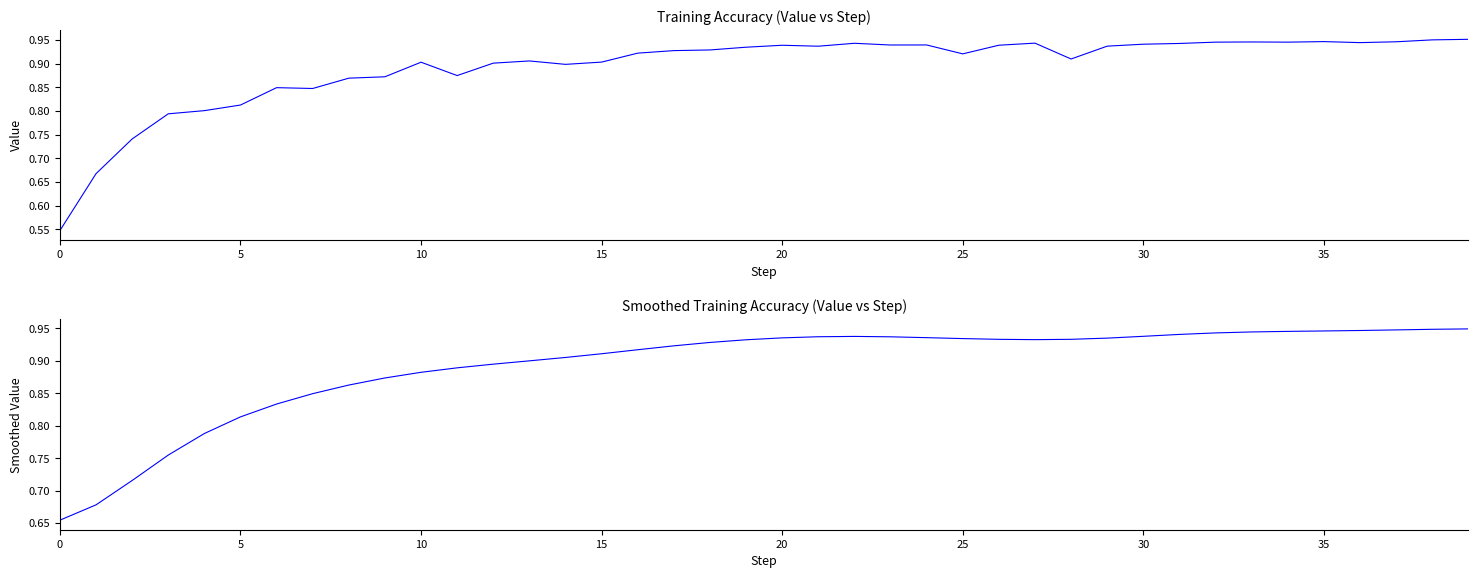

What is the label of the 23rd point from the right?

17